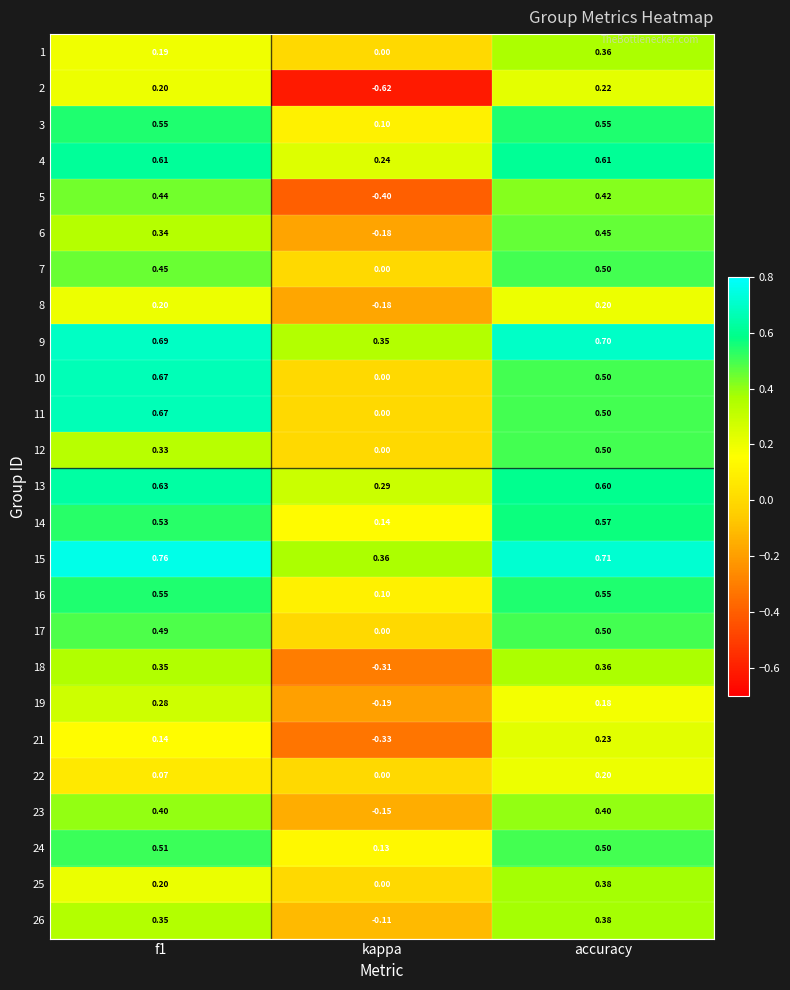

What is the total value across all series at accuracy?

11.1